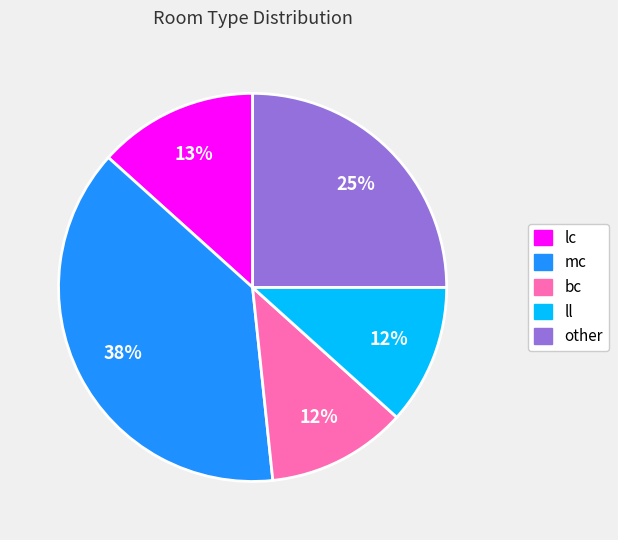

Do mc and other together represent more than half of the pie?

Yes